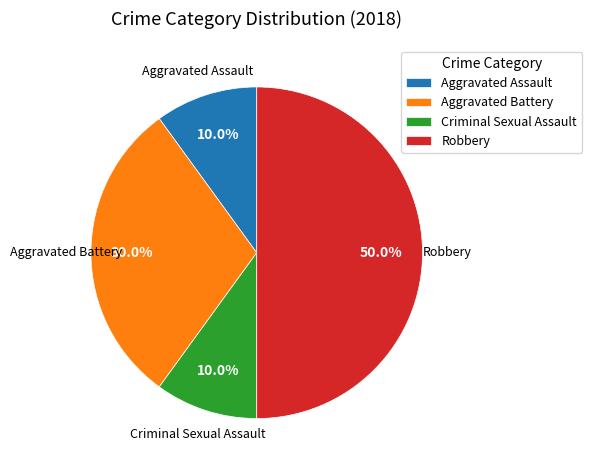

To the nearest percent, what is the difference between the Aggravated Battery and Criminal Sexual Assault slice percentages?

20%